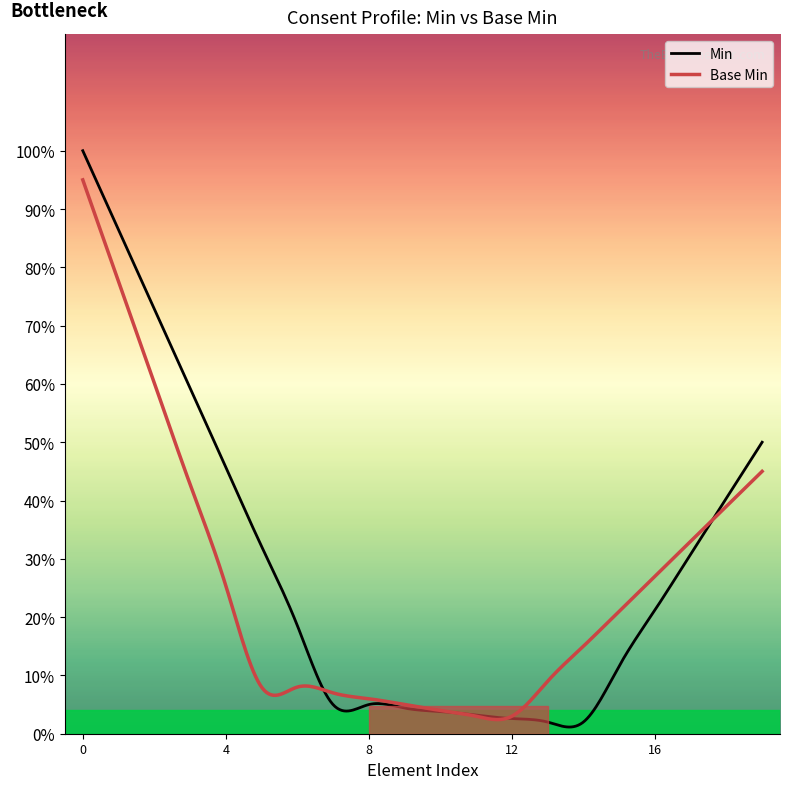

How many data points does each series have?

20